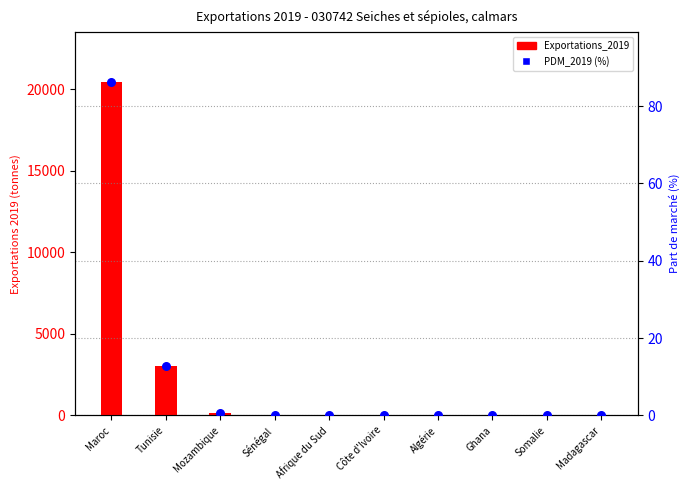

At how many categories does at least one series exceed 19852?

1